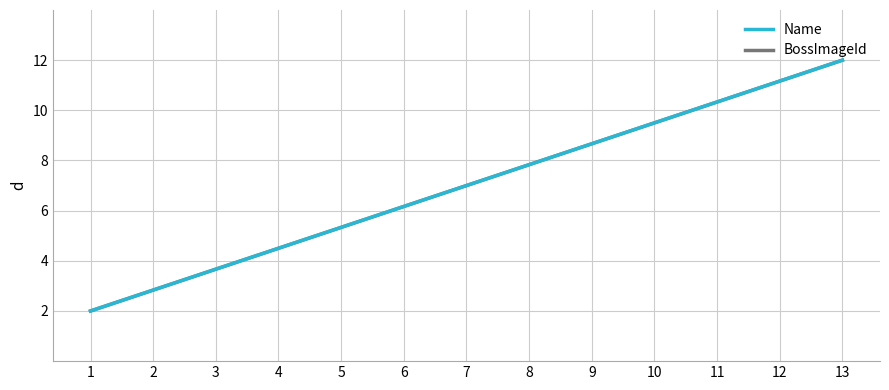

Reading left to right, list all the values displayed in this chart.

Name: 1=2.0	2=2.8	3=3.7	4=4.5	5=5.3	6=6.2	7=7.0	8=7.8	9=8.7	10=9.5	11=10.3	12=11.2	13=12.0
BossImageId: 1=2.0	2=2.8	3=3.7	4=4.5	5=5.3	6=6.2	7=7.0	8=7.8	9=8.7	10=9.5	11=10.3	12=11.2	13=12.0